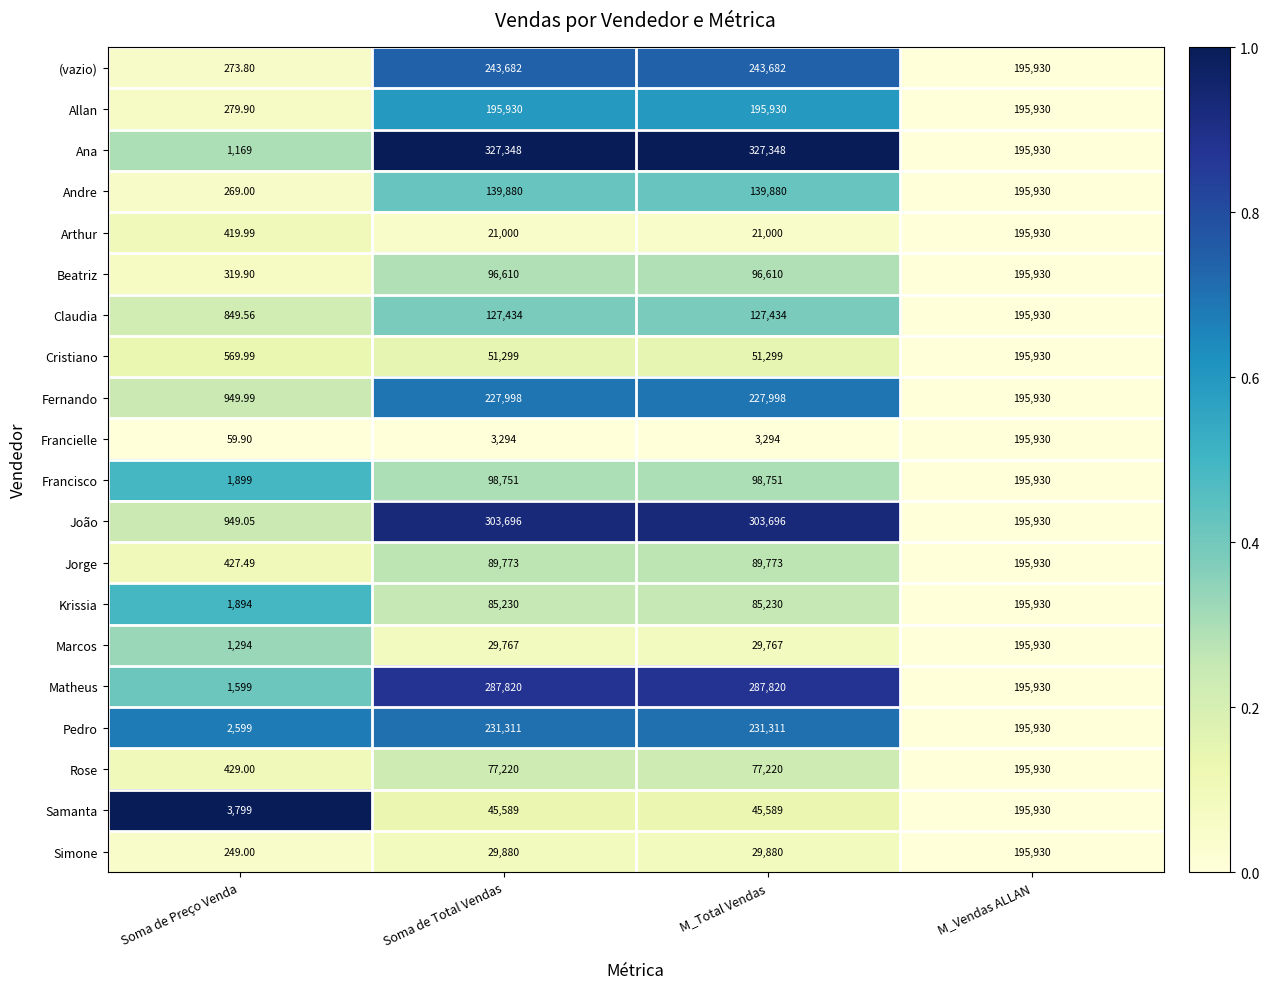

Which series has the largest total across all categories?

Ana